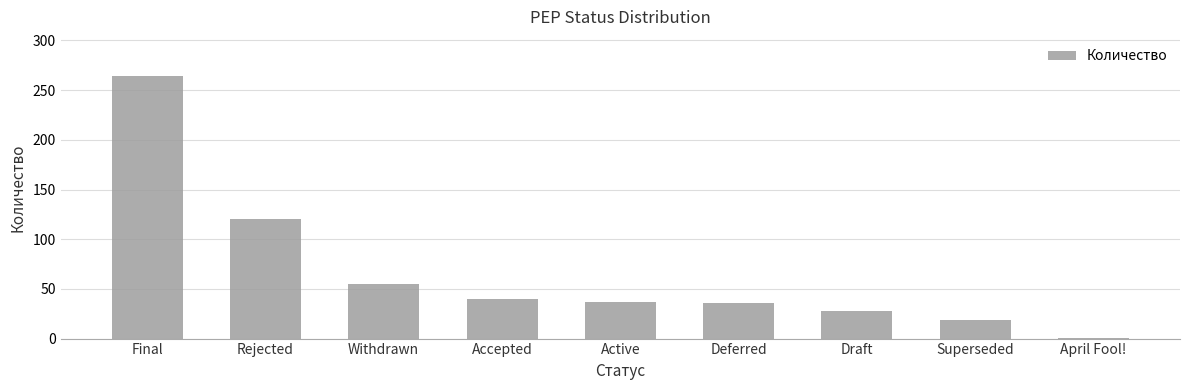

What is the label of the 3rd bar from the left?

Withdrawn